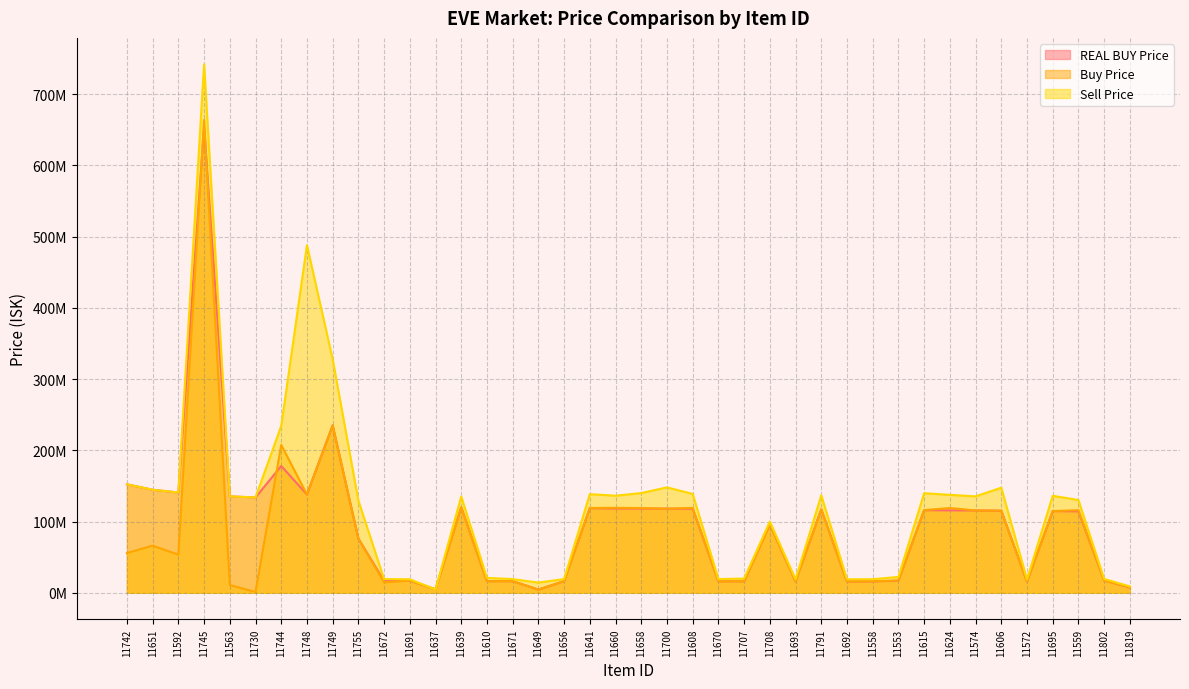

The value of Sell Price at 11744 is 234300000.0. True or false?

True